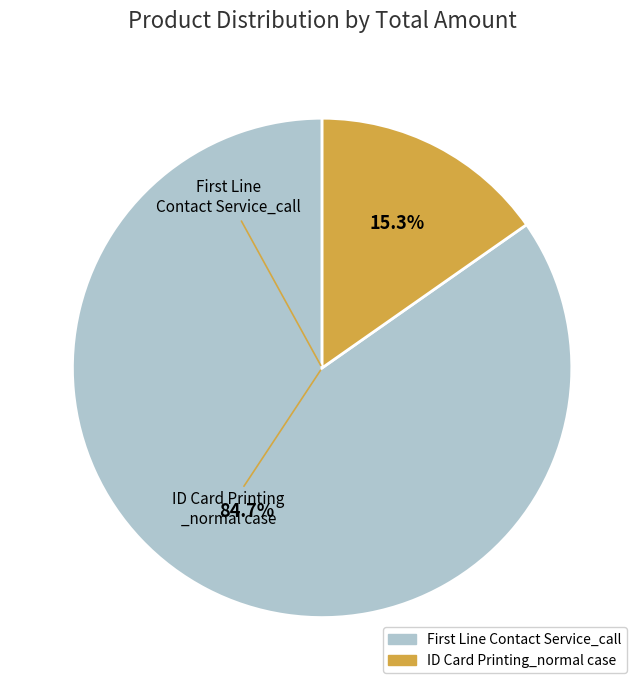

Which category accounts for the majority?

First Line Contact Service_call